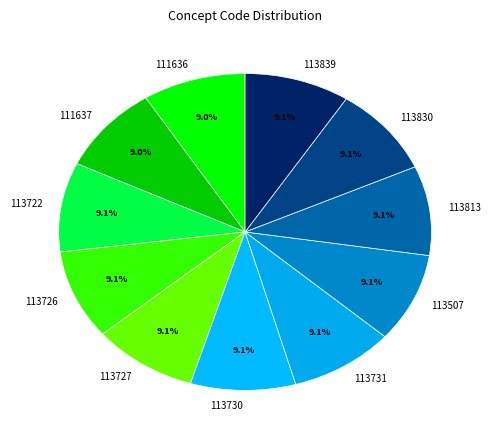

The 113839 slice represents 9% of the pie. True or false?

True